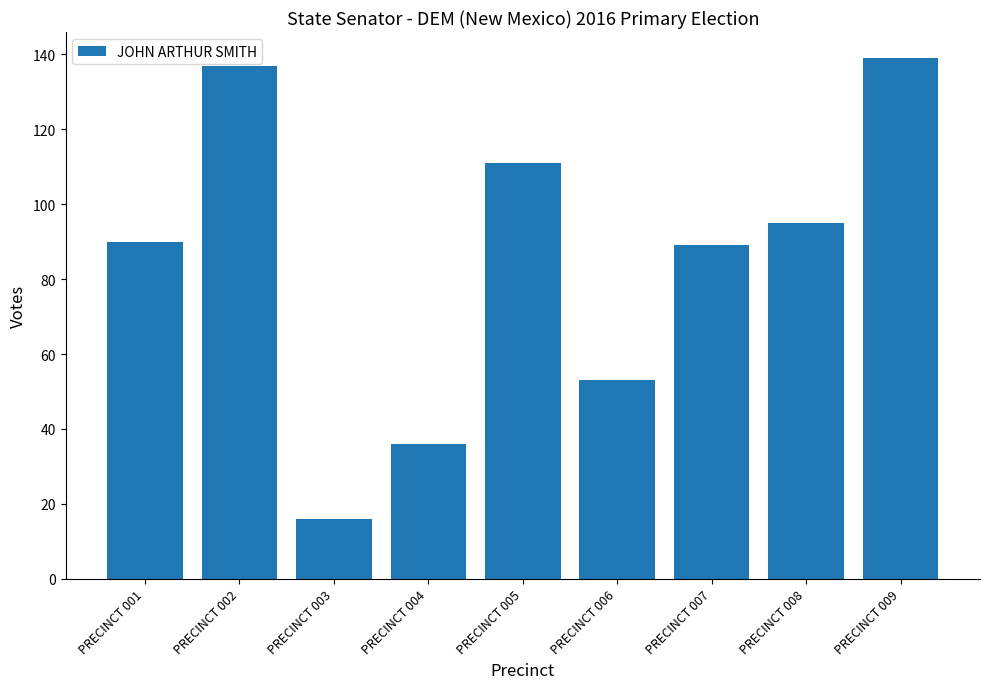

What is the value of the 1st bar from the left?

90